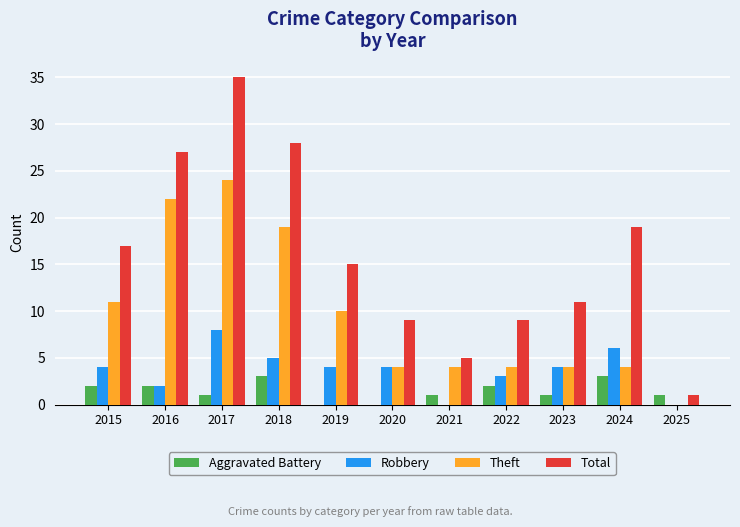

Where does the Total series first go above 15?

2015